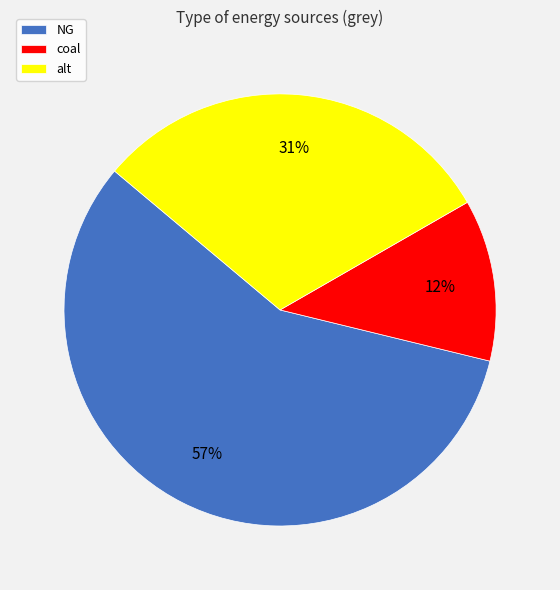

True or false: alt accounts for 20% of the total.

False